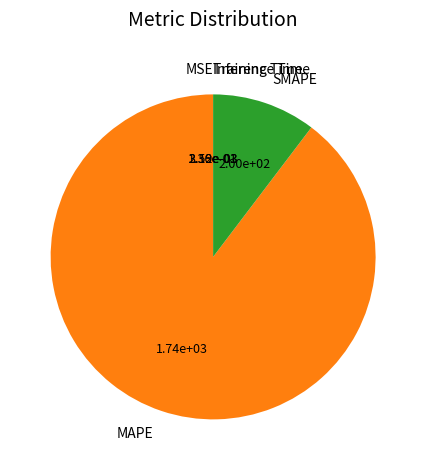

What is the largest slice in the pie chart?

MAPE